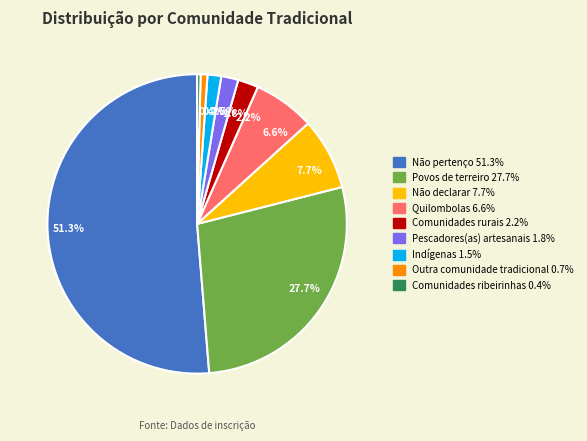

Is Não pertenço the majority of the pie?

Yes